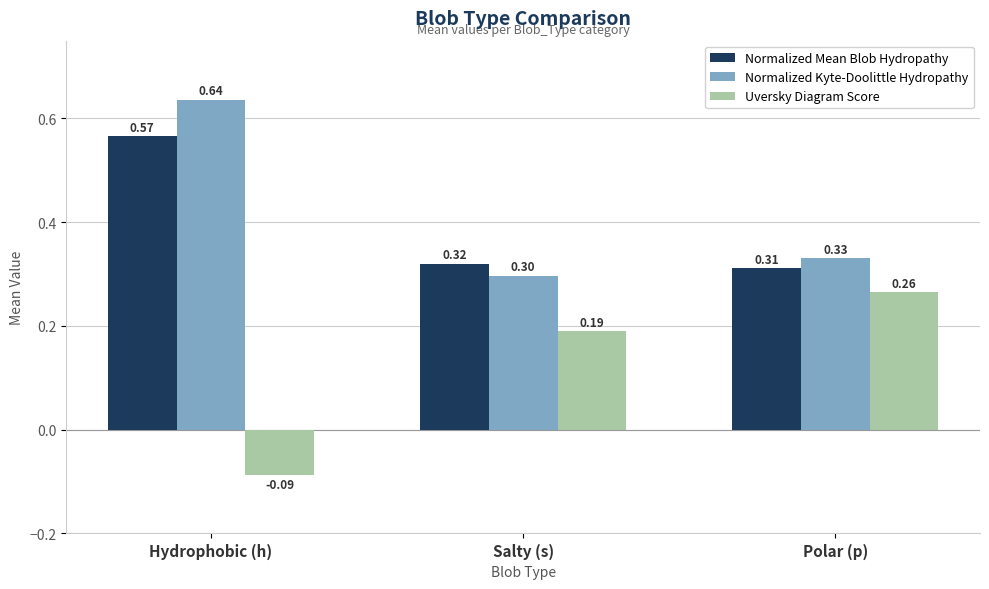

Is the value of Normalized Mean Blob Hydropathy at Salty (s) greater than the value of Uversky Diagram Score at Salty (s)?

Yes